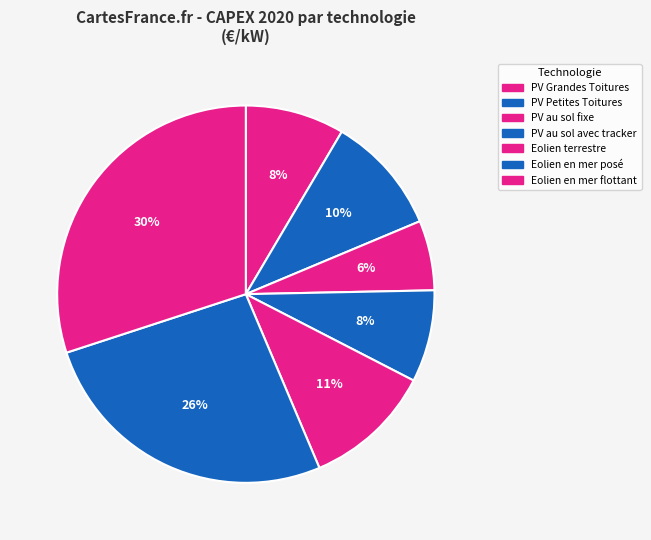

True or false: Eolien en mer posé accounts for 26% of the total.

True